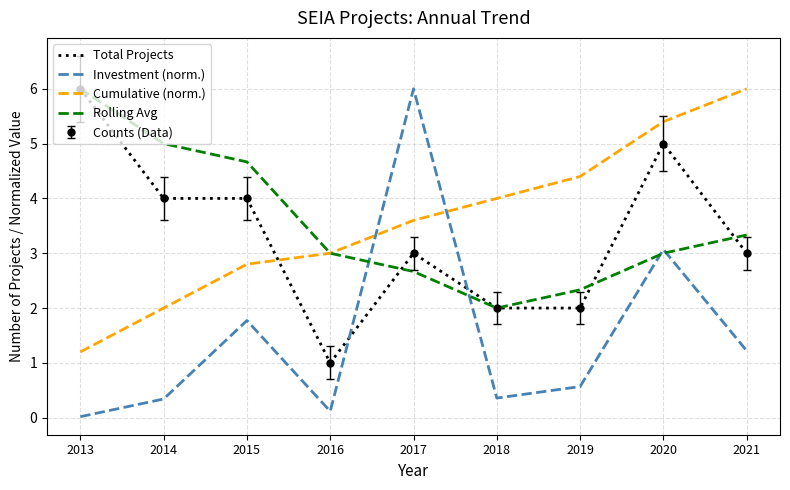

Is it true that Rolling Avg equals 3.6 at 2017?

False